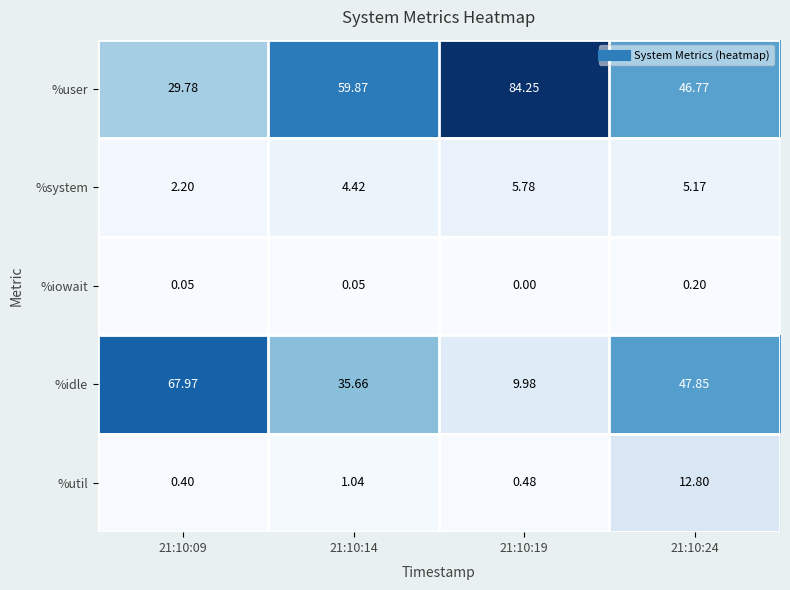

At which category does the chart reach its peak across all series?

21:10:19